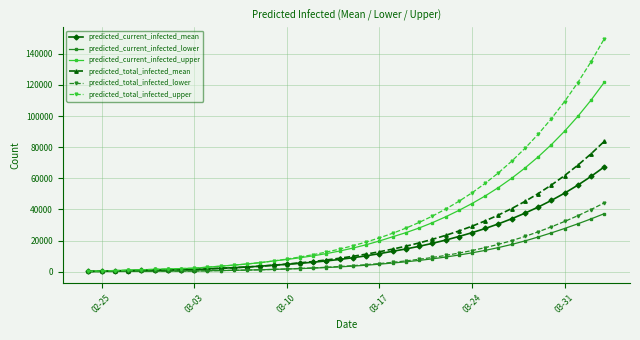

Which series has the widest spread of values?

predicted_total_infected_upper